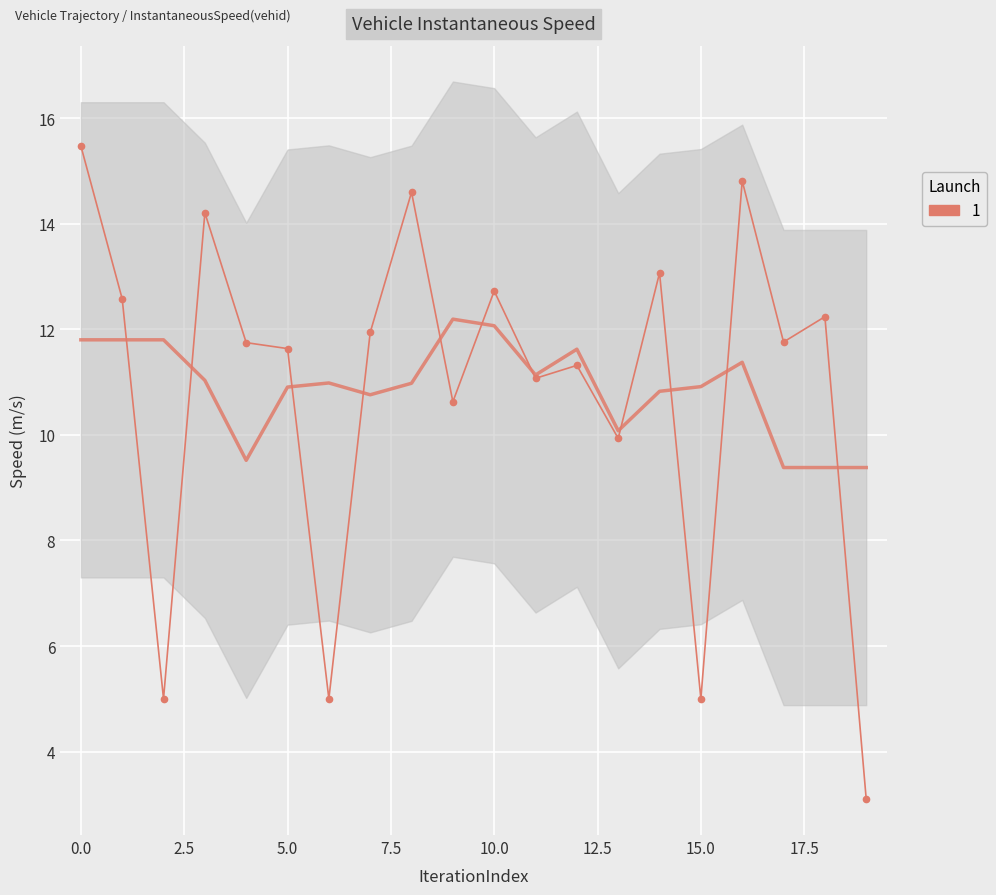

How many lines are shown in the chart?

1